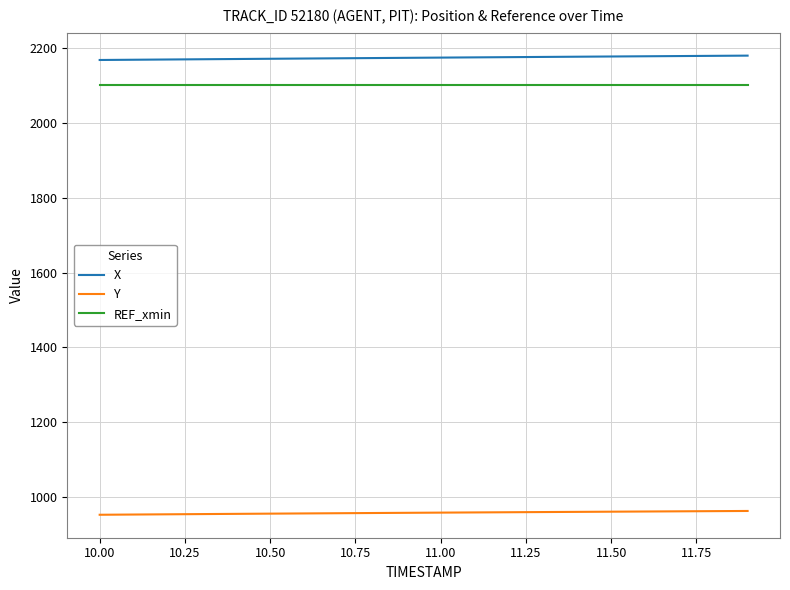

What is the difference between the maximum and second lowest values in the Y series?

9.5